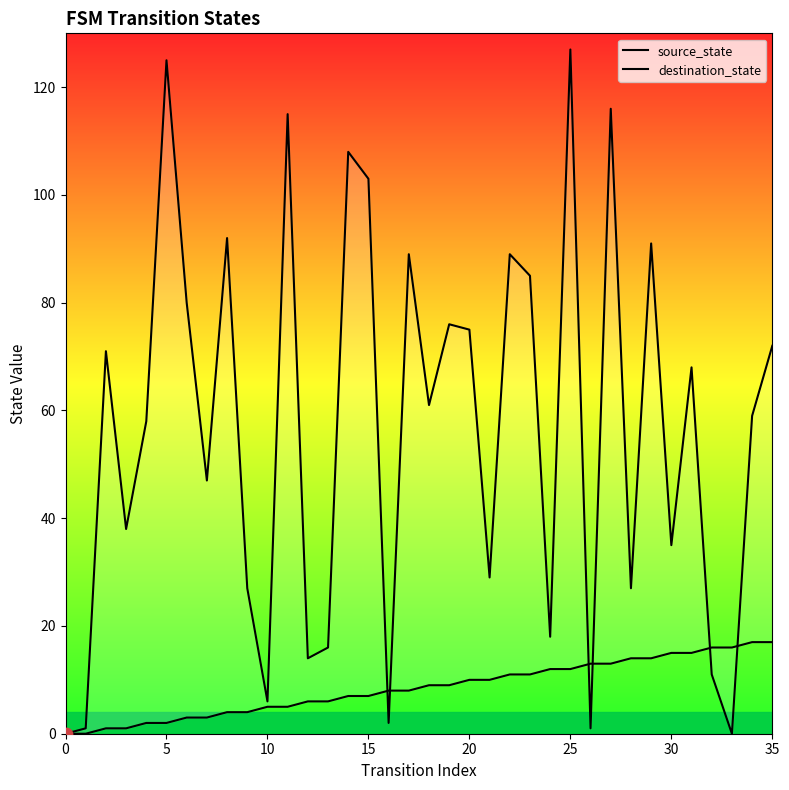

What are all the series names shown in the legend?

source_state, destination_state